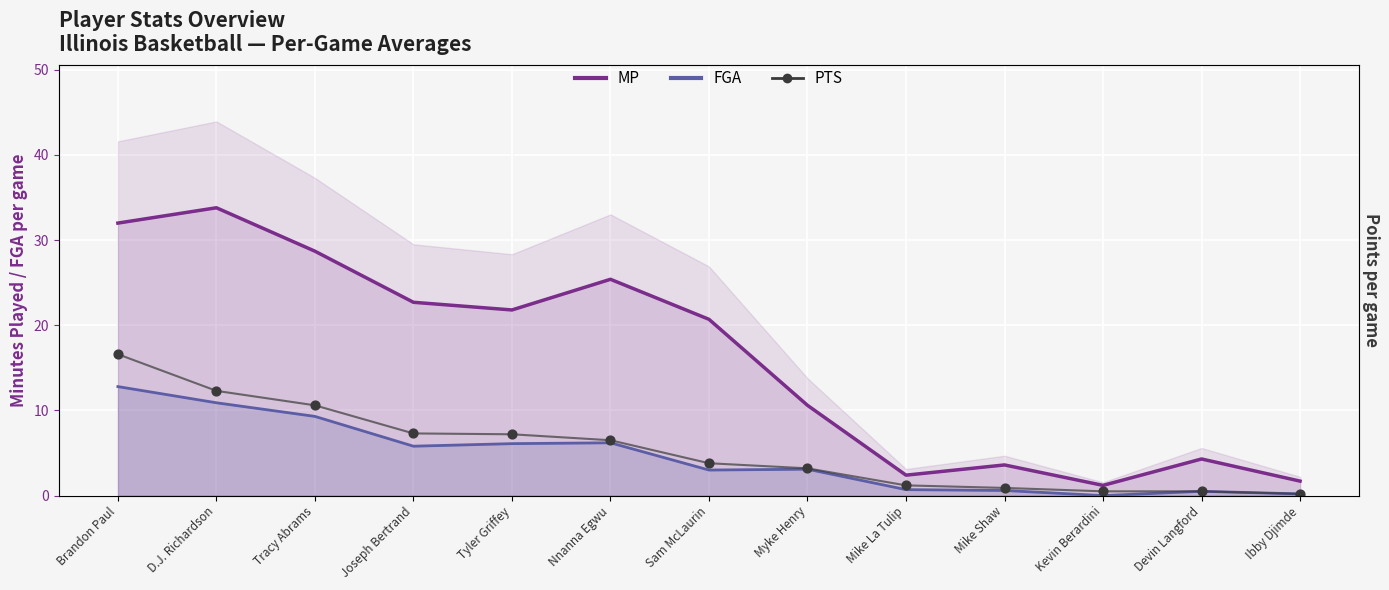

Which series has the widest spread of Y values?

MP